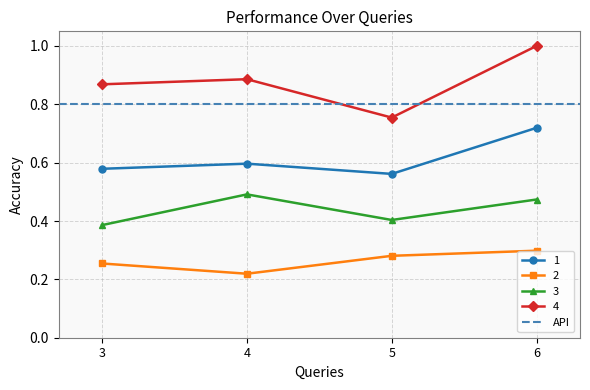

Which series has the largest total across all categories?

4